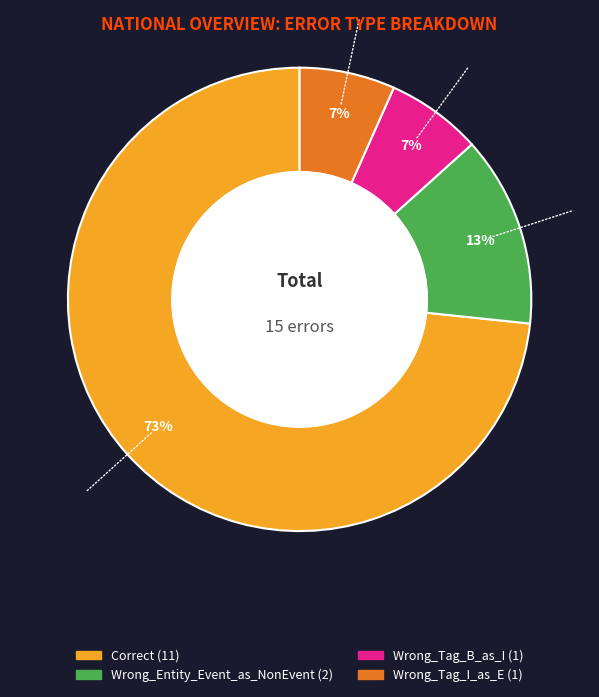

Is there any slice that represents more than half of the pie?

Yes